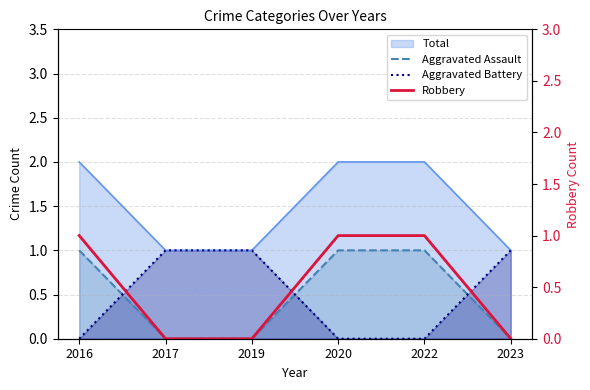

Is the value of Robbery at 2016 greater than the value of Aggravated Assault at 2022?

No